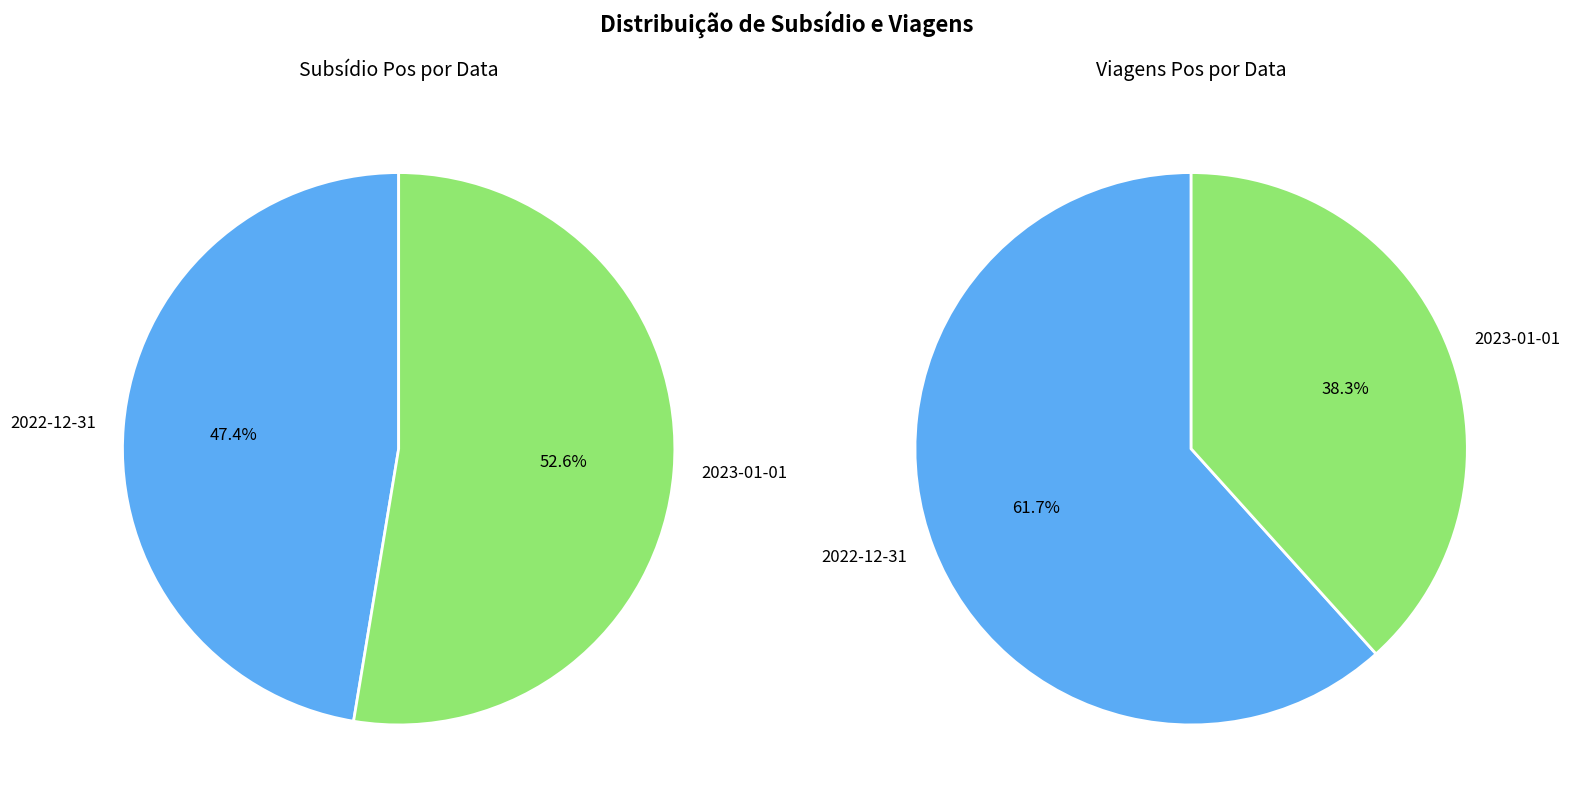

What is the ratio of the value at 2022-12-31 to the value at 2023-01-01?

0.9